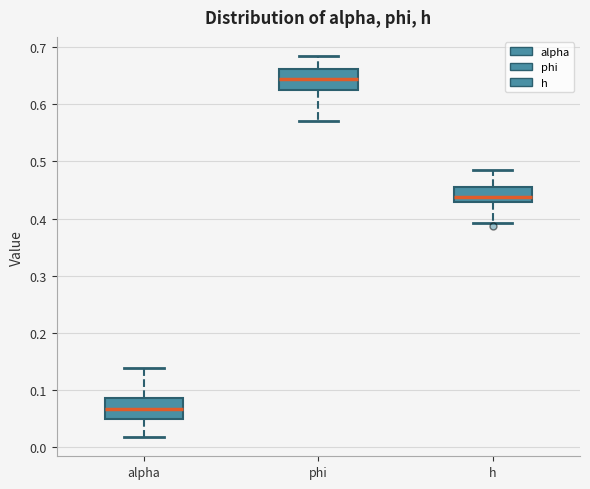

Where does the median line of the box for h sit on the y-axis? The values are not printed on the chart, so give them approximately, as read against the axis.

0.44